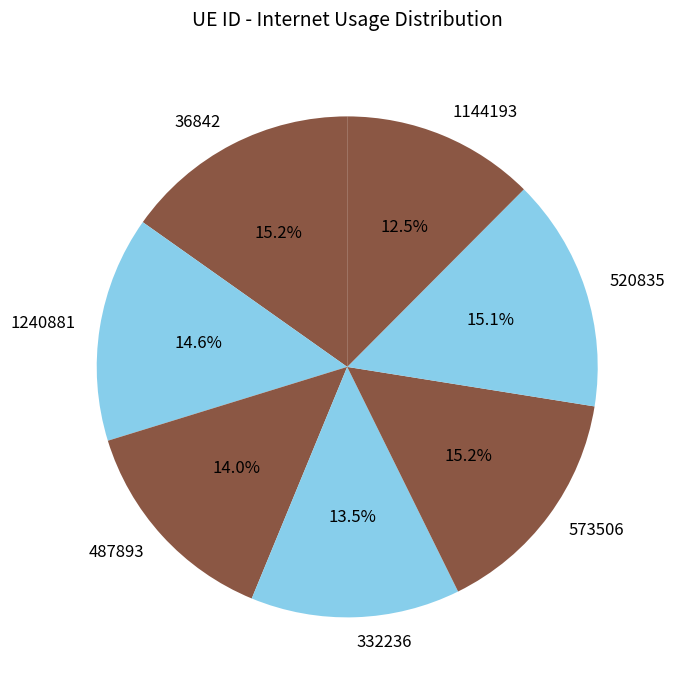

Which slice is the smallest?

1144193